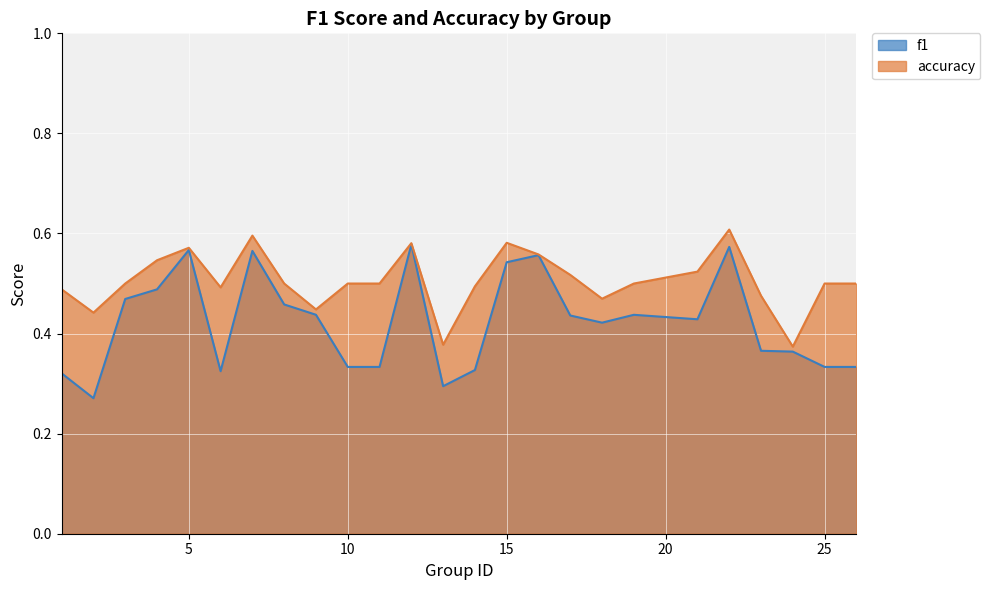

Does the chart display data point markers on the line(s)?

No